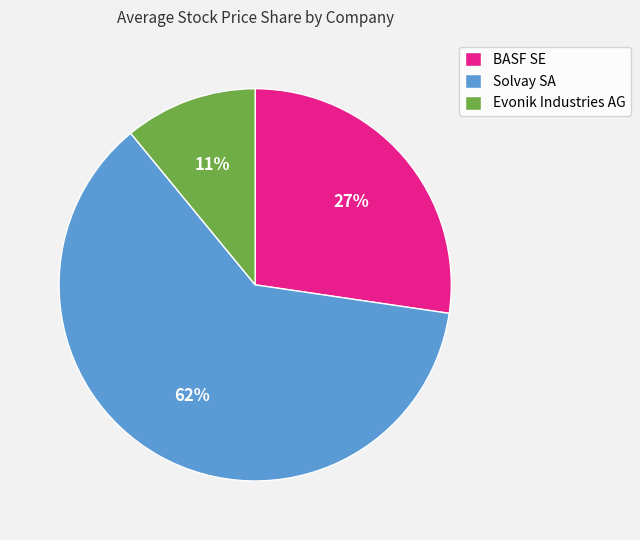

Is there any slice that represents more than half of the pie?

Yes